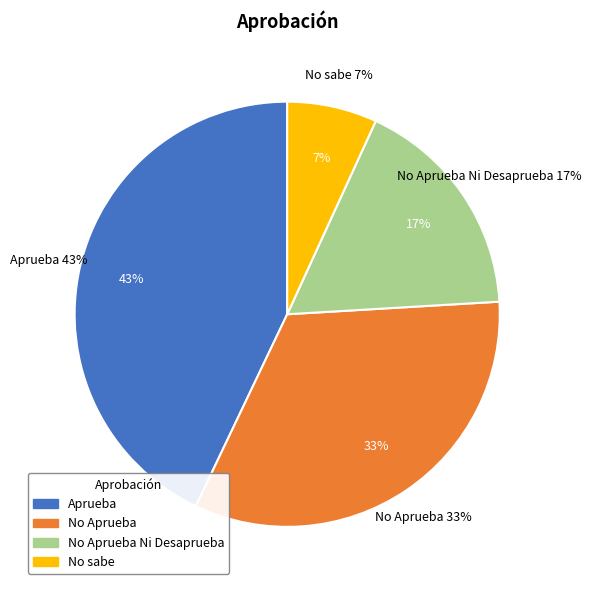

Rank the categories by value from lowest to highest.

No sabe, No Aprueba Ni Desaprueba, No Aprueba, Aprueba